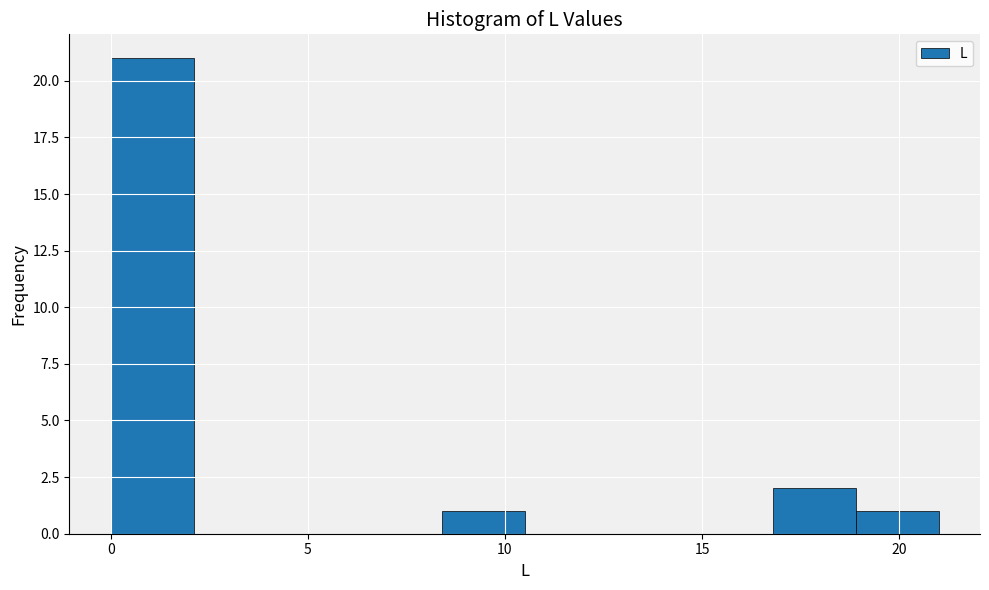

What is the height of the bar covering 8.4 to 10.5 on the x-axis? Neither the bar edges nor the heights are printed on the chart, so give them approximately, as read against the axes.

1